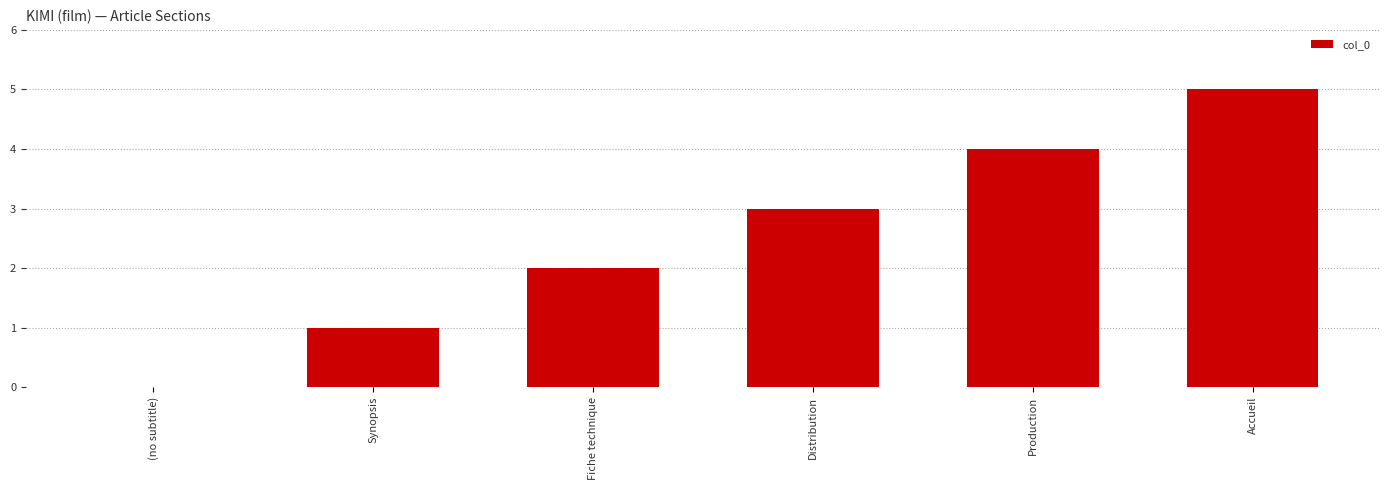

True or false: the data shows 0 at (no subtitle).

True